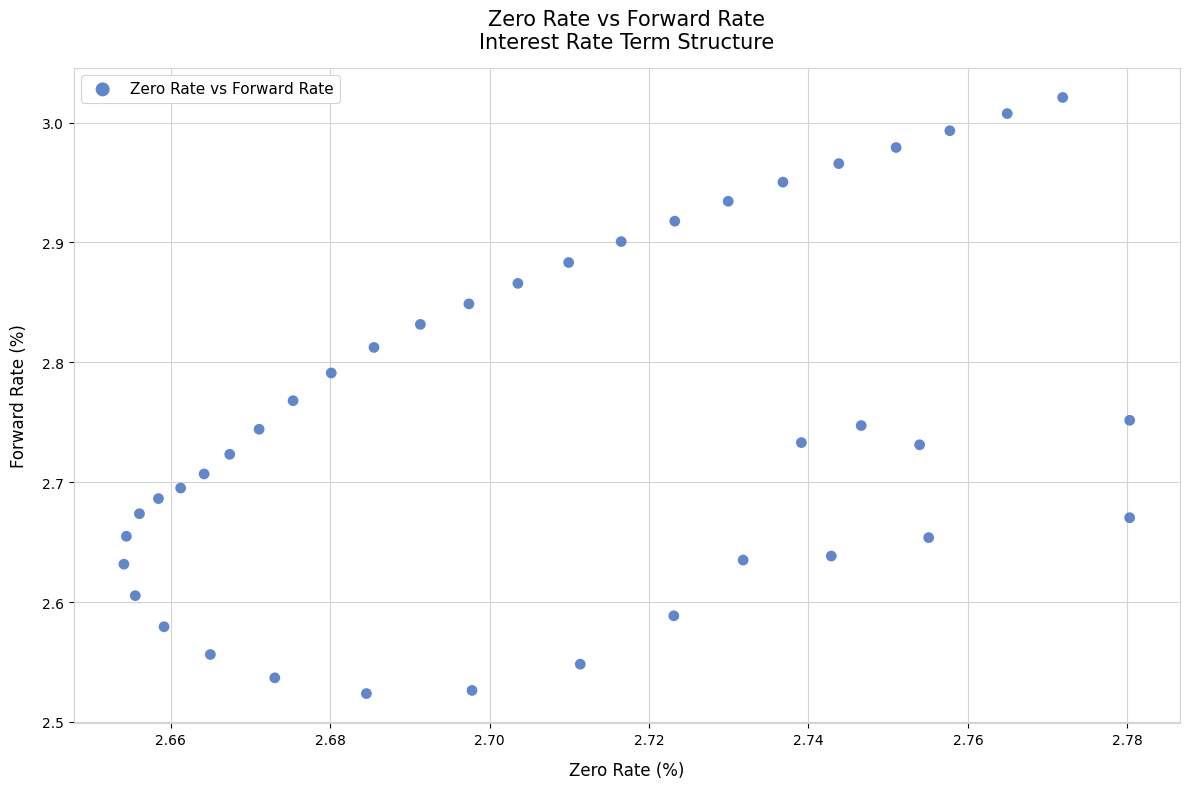

What is the range of Y values (max minus min)?

0.5